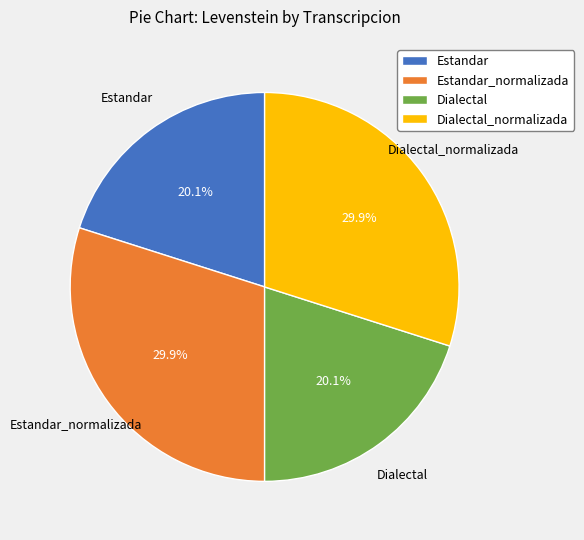

How many segments does this pie chart have?

4